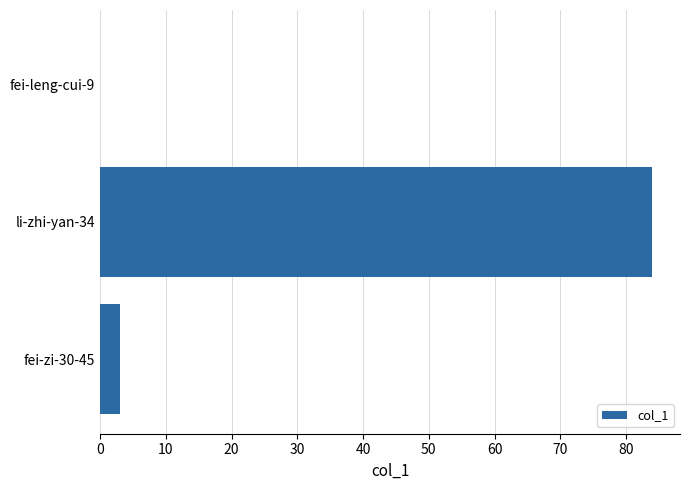

True or false: the data shows 84 at li-zhi-yan-34.

True